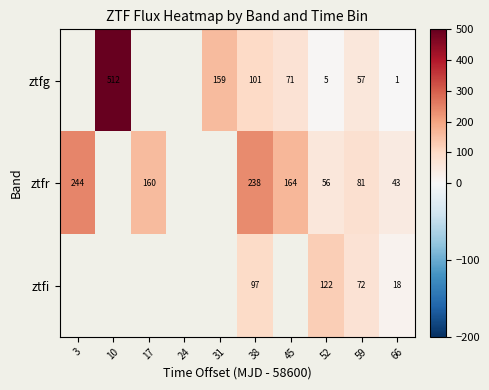

Which series changed the most between 38 and 52?

ztfr